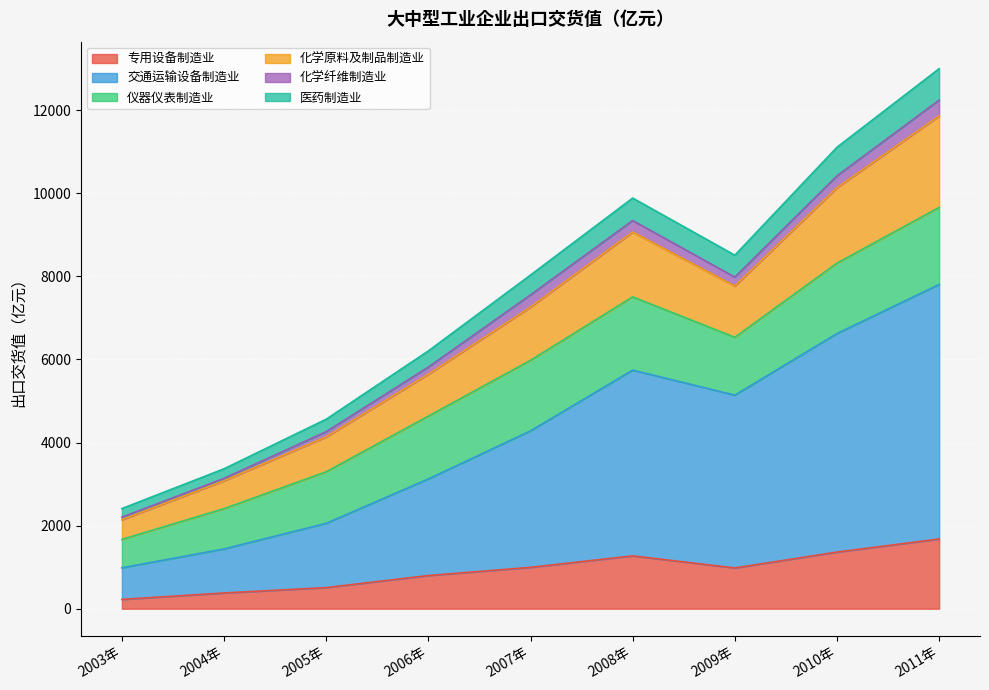

At which category is the sum across all series the highest?

2011年